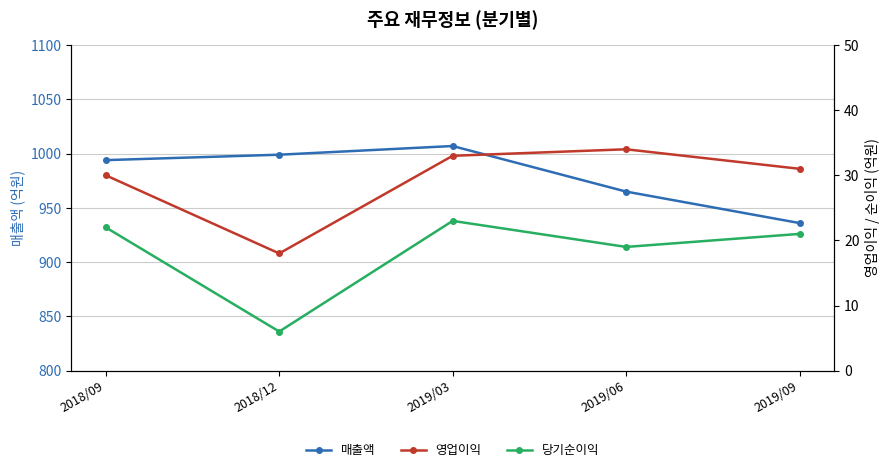

At which label does 당기순이익 reach its minimum?

2018/12